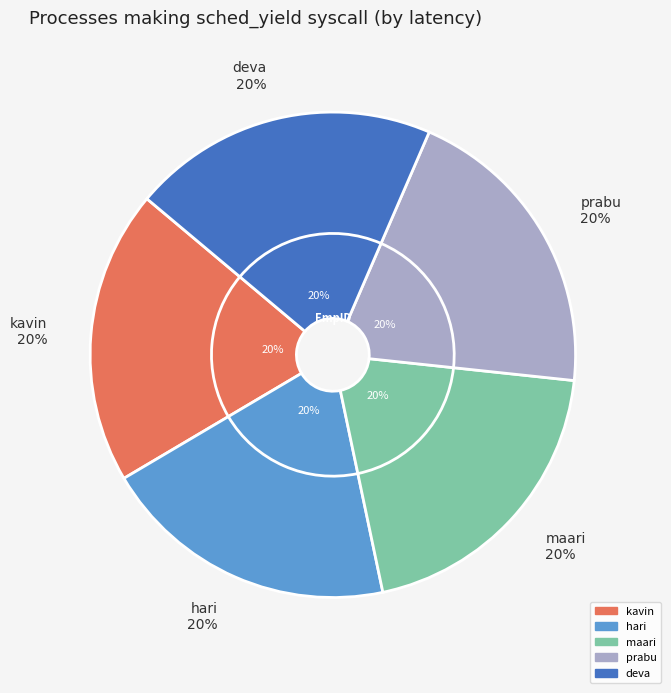

Is the sum of hari and prabu greater than half?

No